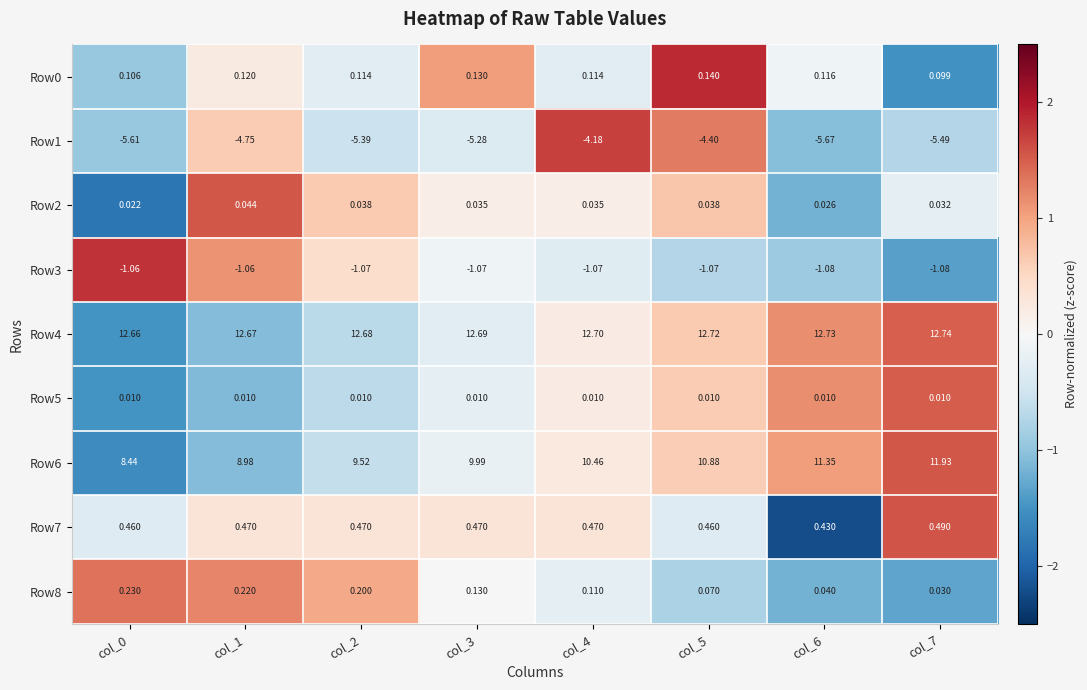

How many data points in Row1 are above -5?

3